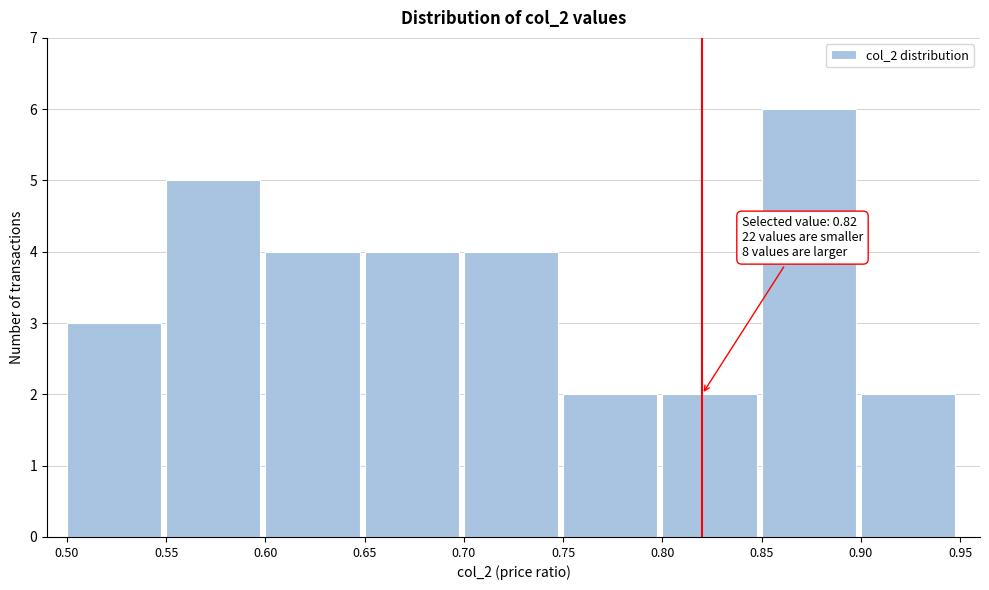

Over which range of the x-axis is the bar tallest?

0.85 to 0.90